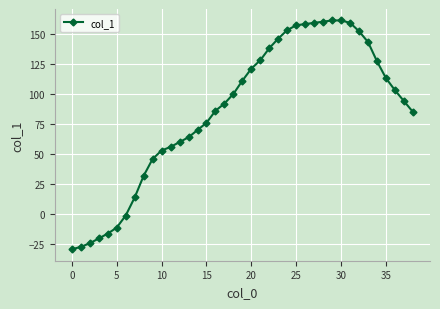

What is the value of the 8th point from the left?

14